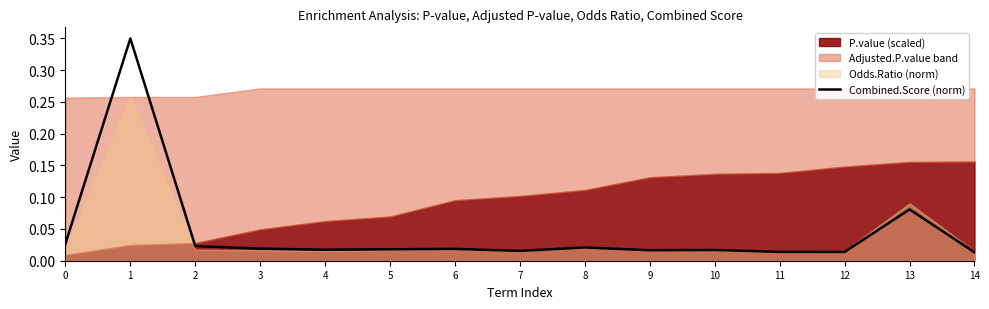

How many interior local valleys (lower than both neighbors) does the data have?

4